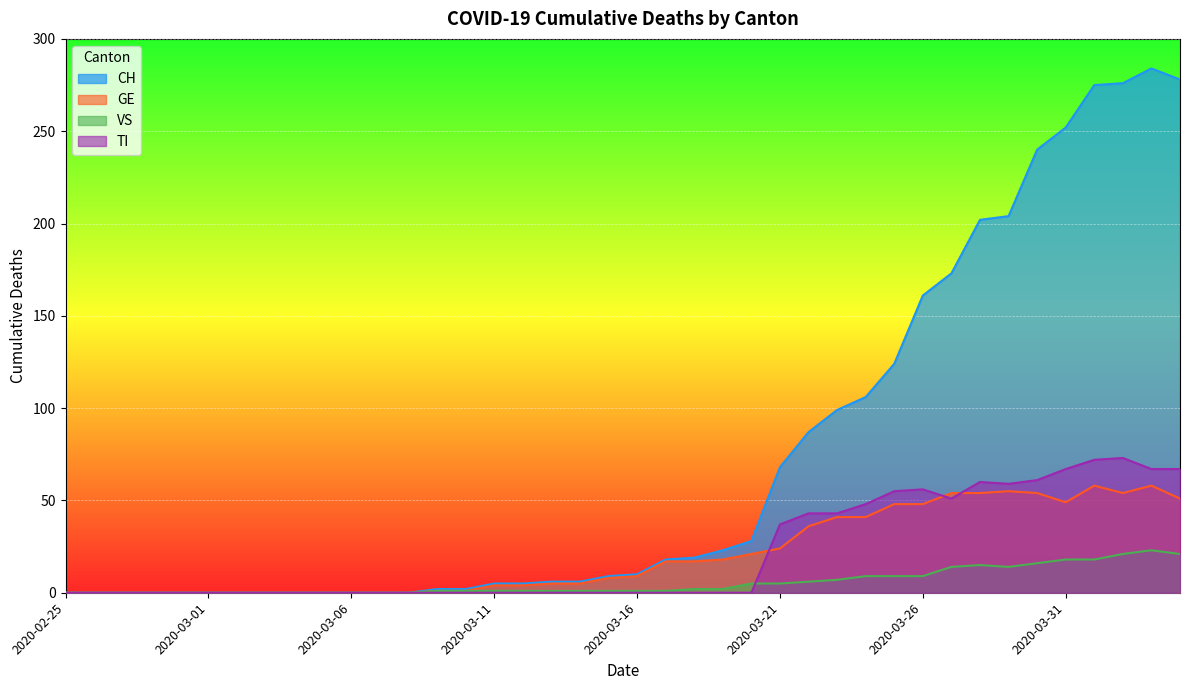

What is the value of the CH point at the 38th from the left?

276